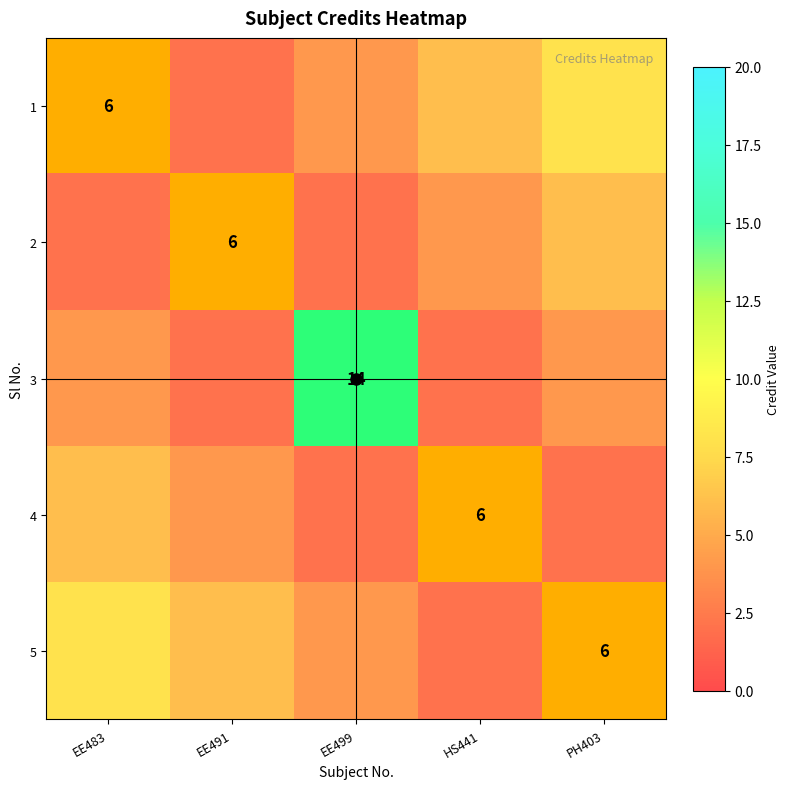

How many data points in 1 are less than 6?

2